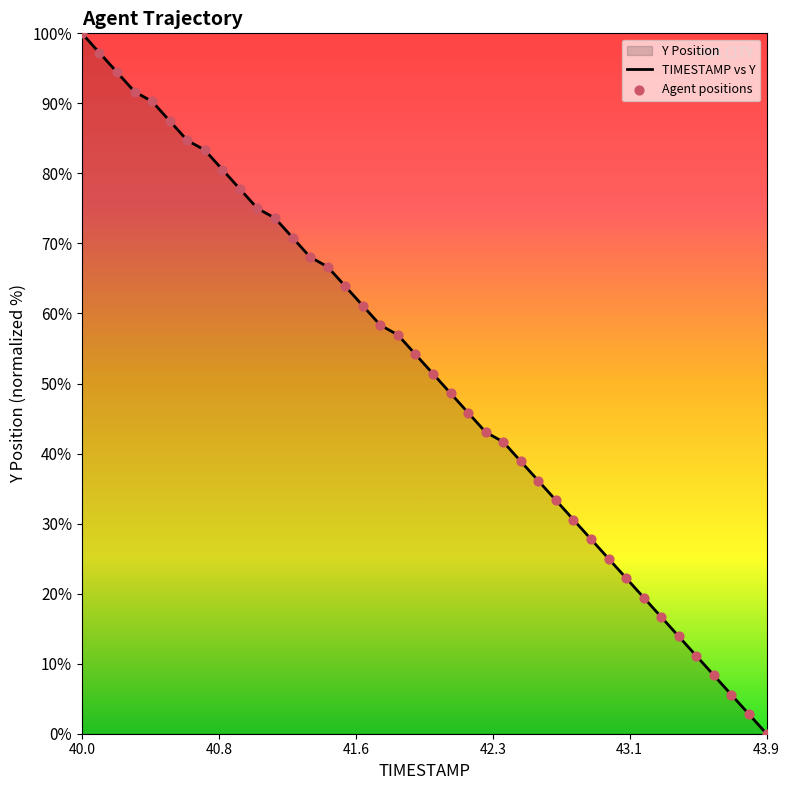

What is the maximum value shown in the chart?

100.0